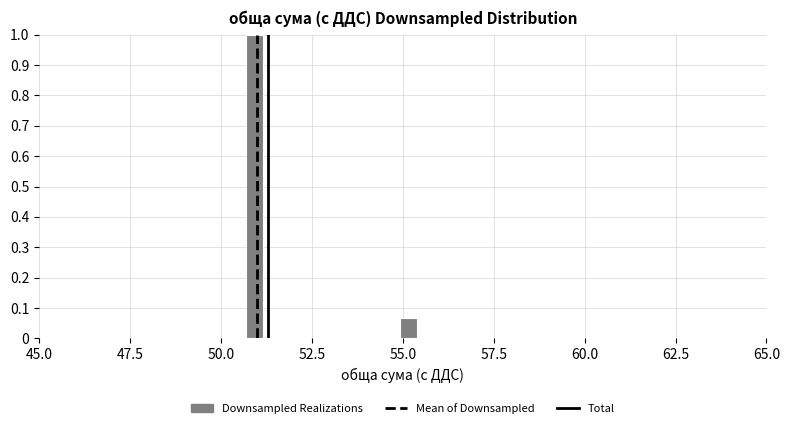

Read against the x-axis, roughly where is the centre of the tallest bar?

51.0